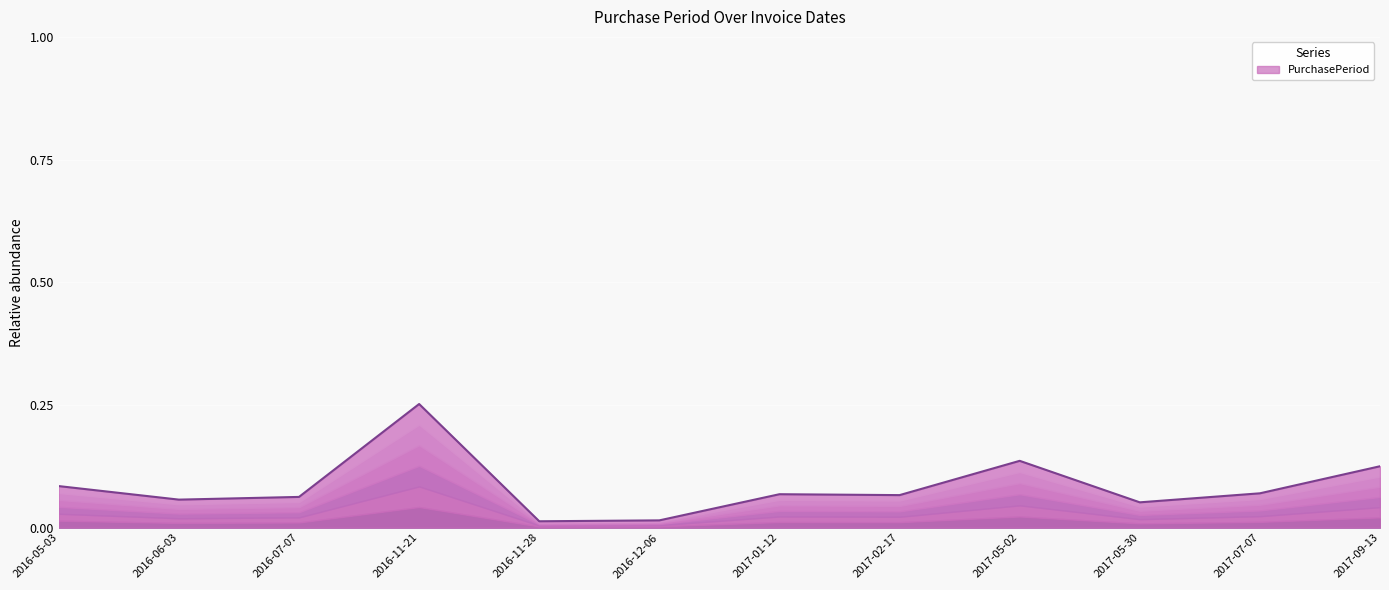

What position from the left is 2017-01-12?

7